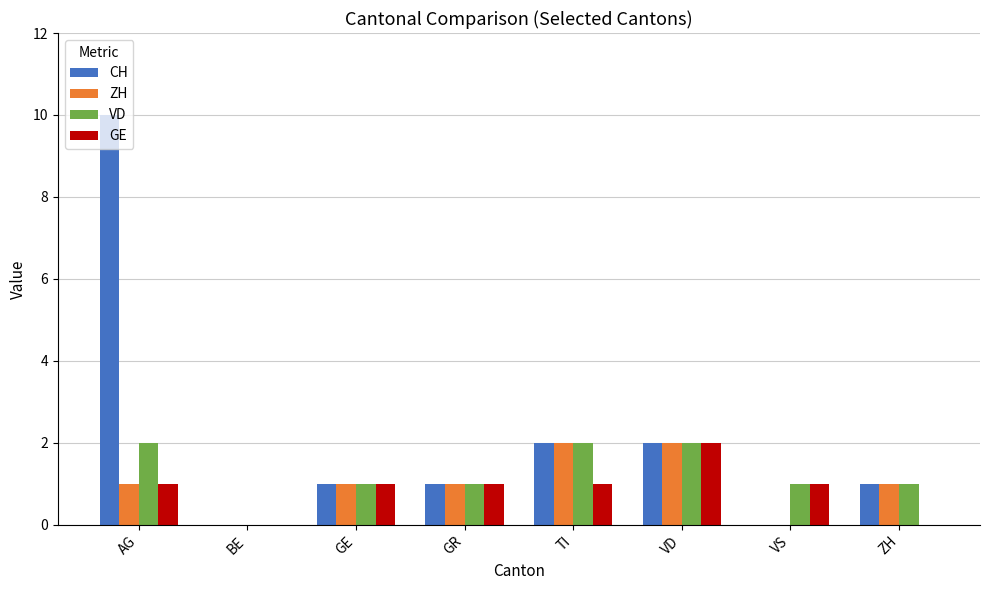

What is the sum of the VD values at TI and ZH?

3